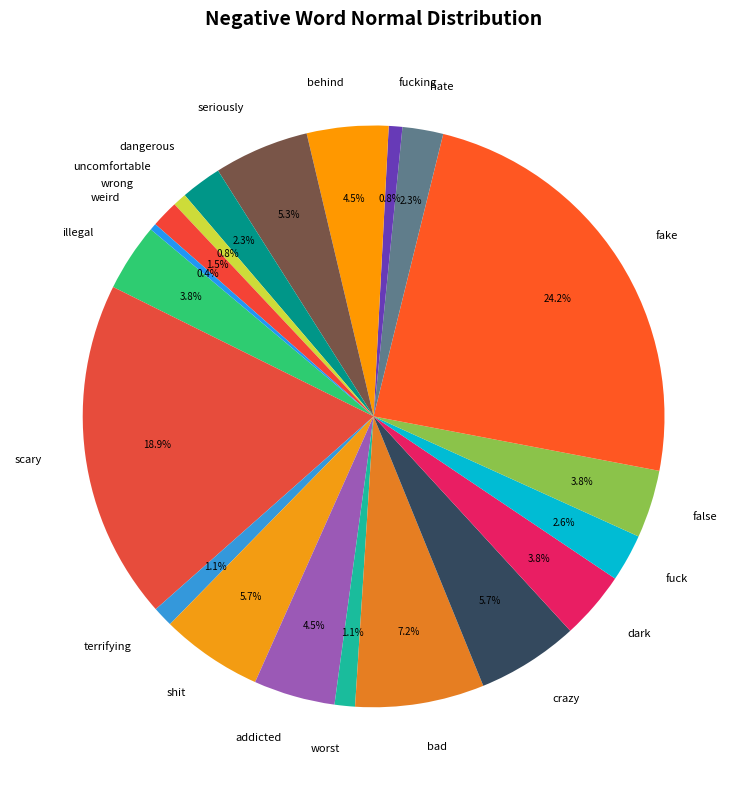

Do crazy and bad together represent more than half of the pie?

No